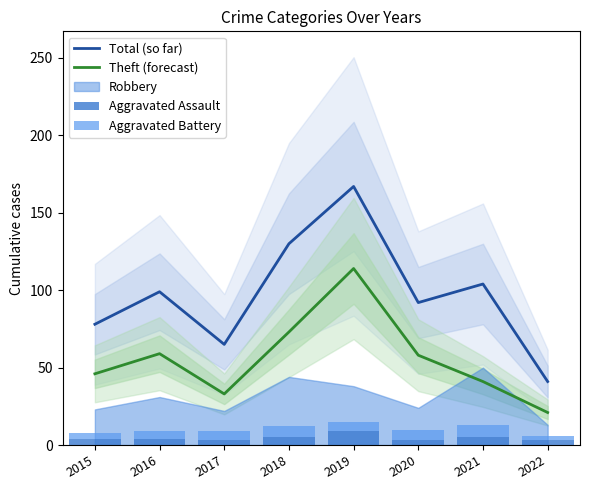

True or false: Aggravated Assault has a value of 7 at 2016.

False